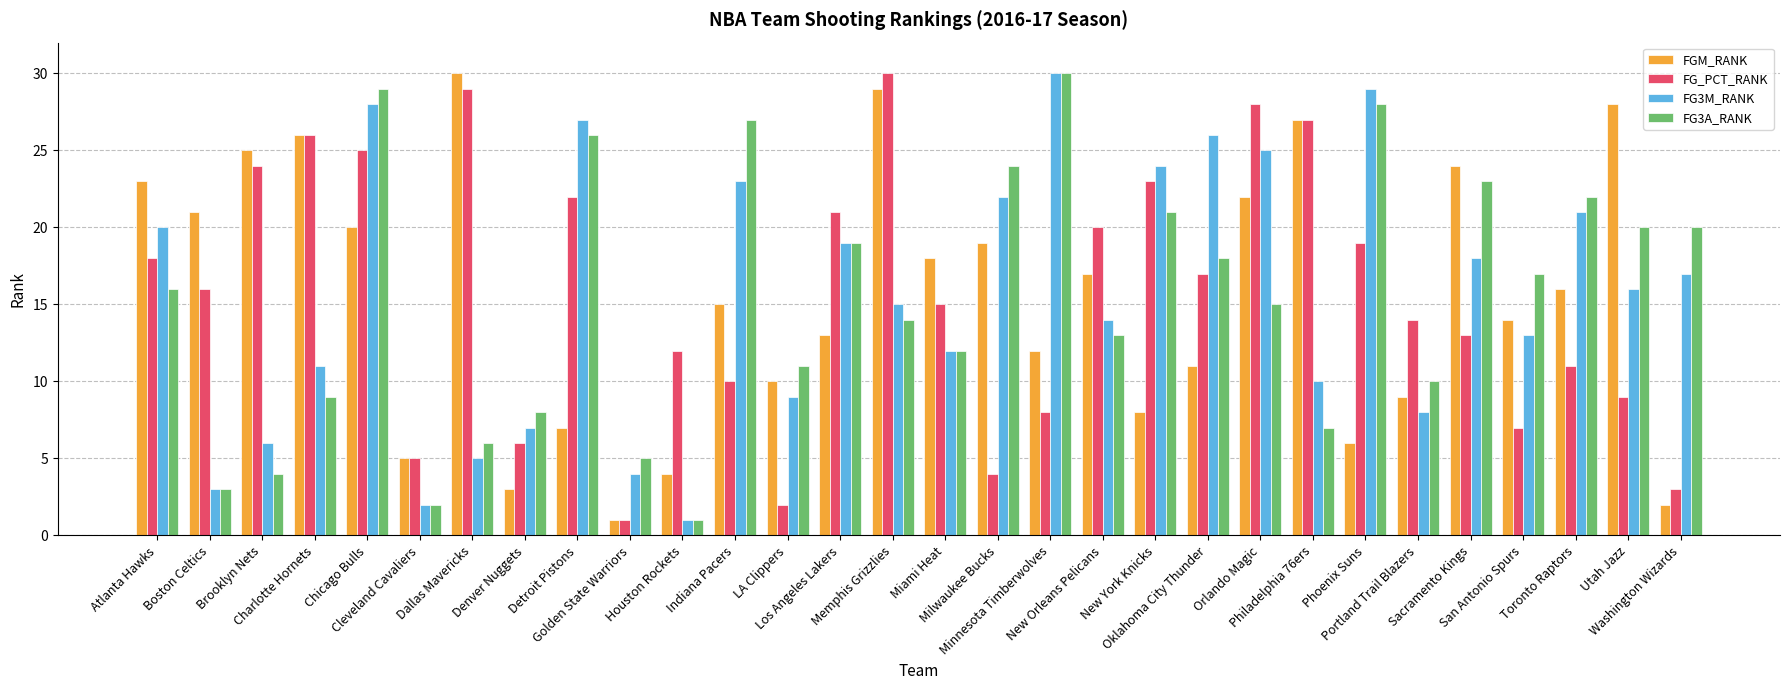

How many distinct data groups are displayed?

4